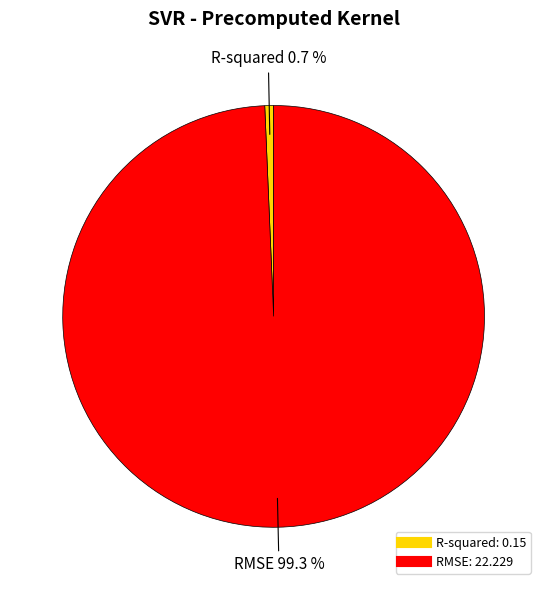

What is the smallest slice in the pie chart?

R-squared